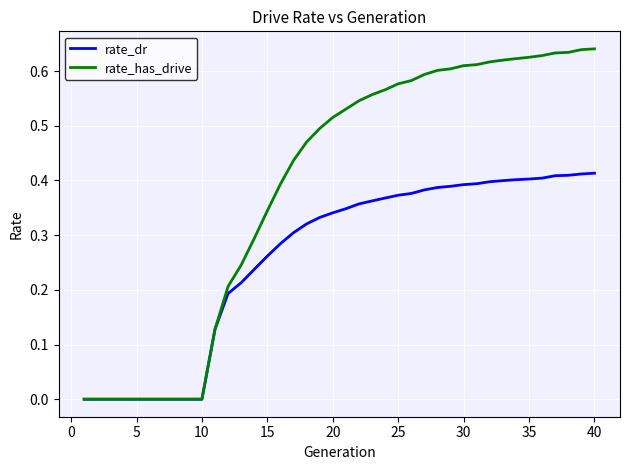

Which series has the widest spread of values?

rate_has_drive